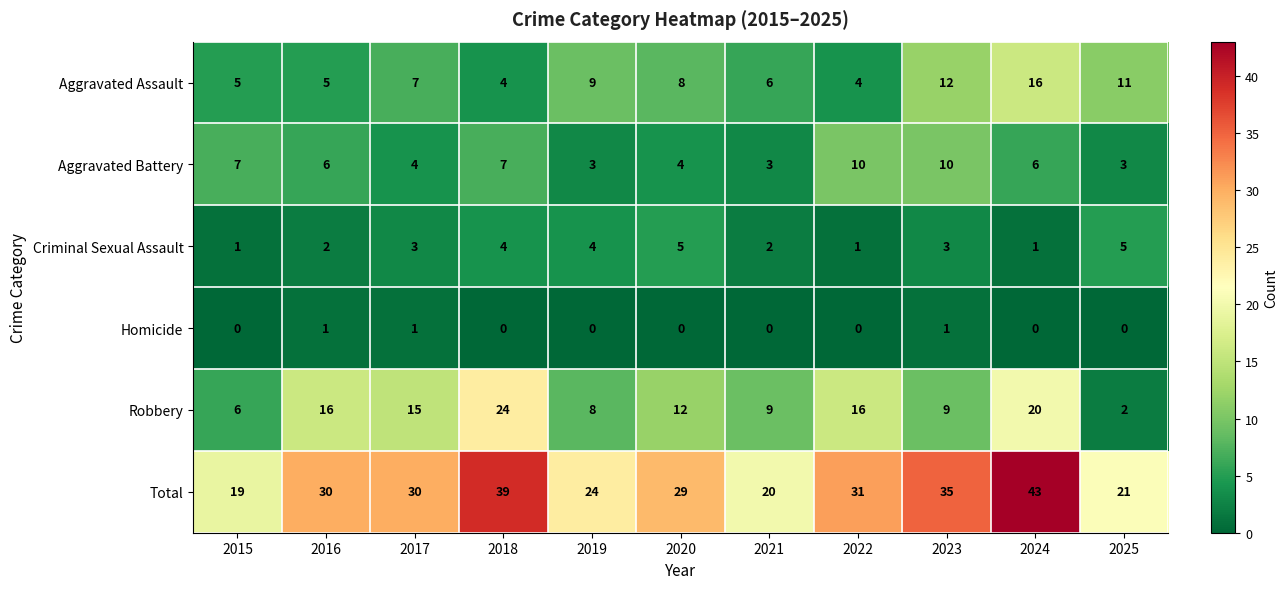

Which series has the largest range (max minus min)?

Total